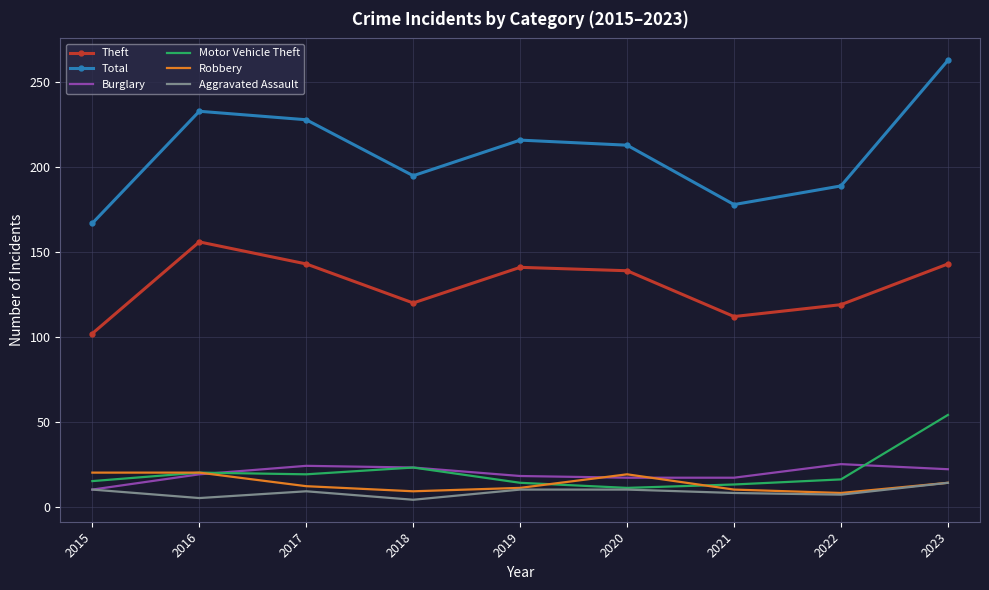

What is the highest value of the Total series?

263